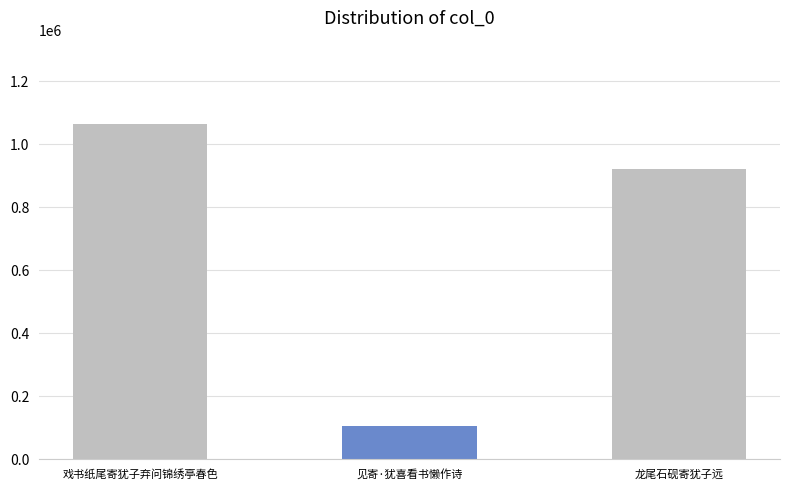

Are the bars grouped side by side (vs. stacked)?

No